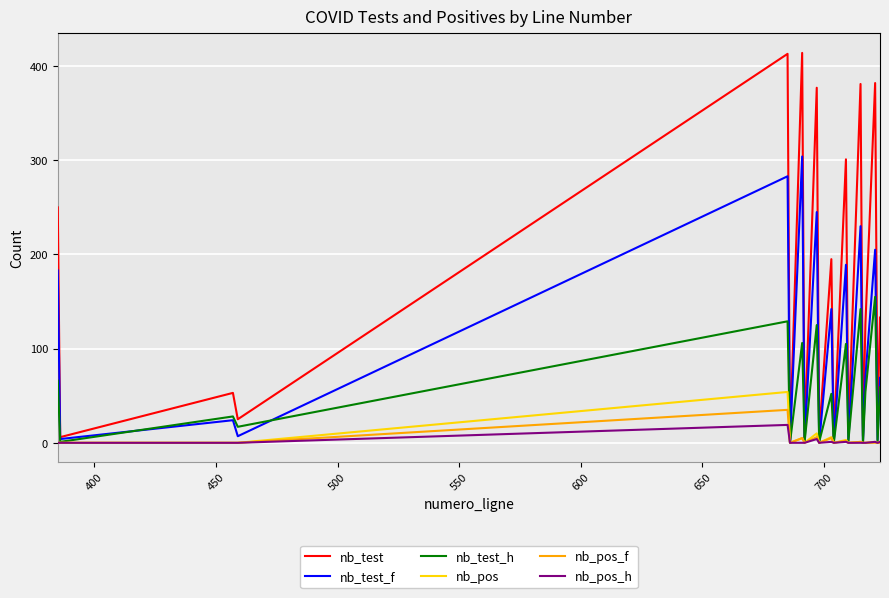

What is the highest value of the nb_test_h series?

155